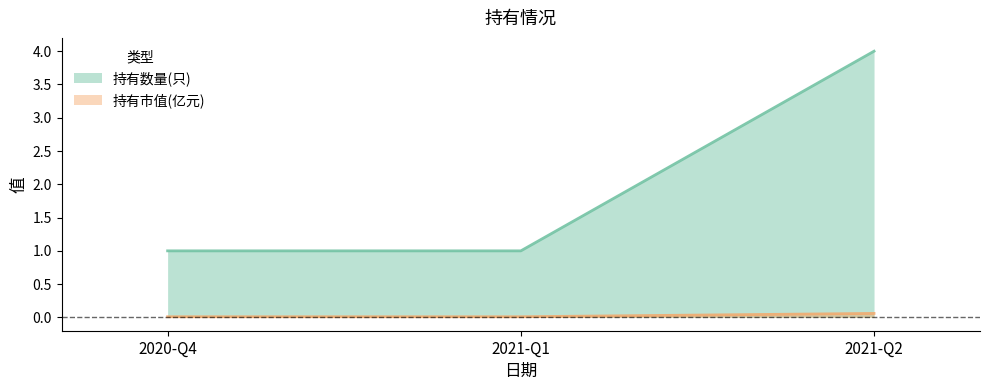

What is the label of the 2nd point from the left?

2021-Q1